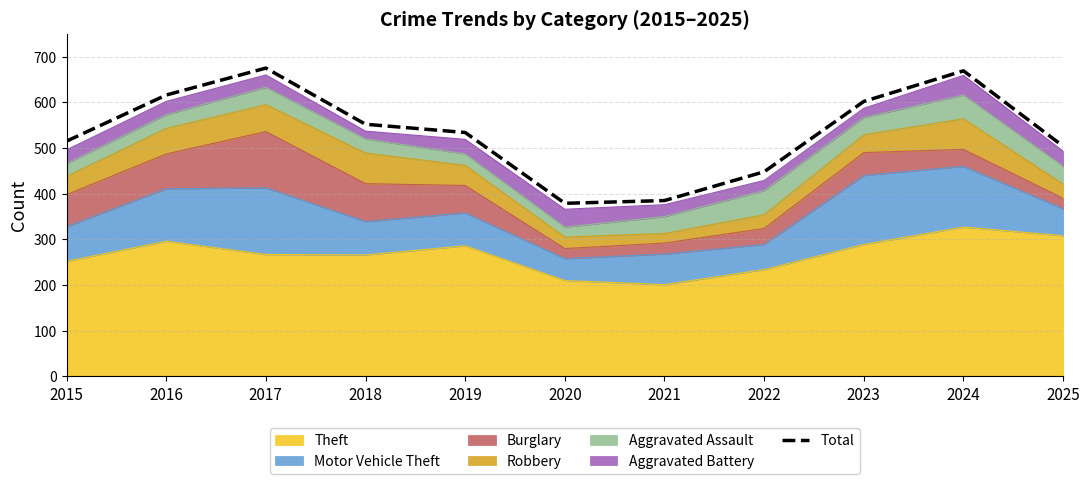

Is it true that the value at 2023 is 893?

False